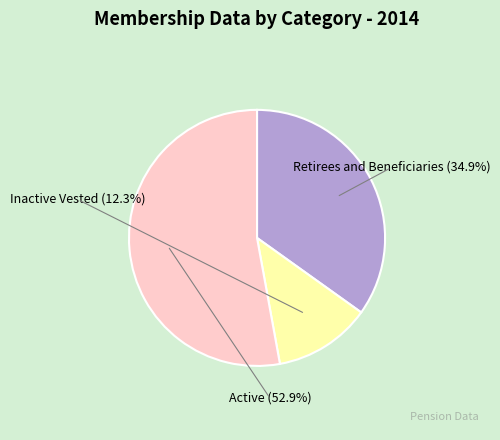

Is there any slice that represents more than half of the pie?

Yes